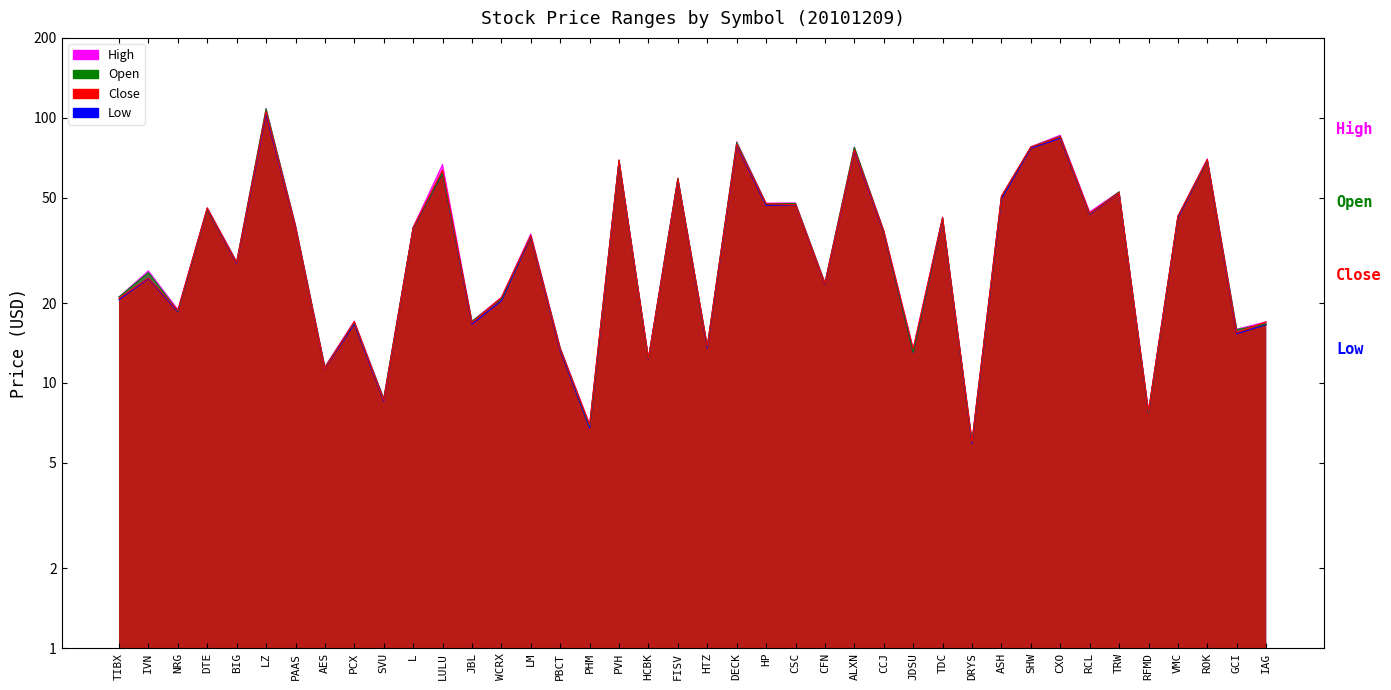

Which category has the highest value across all series?

LZ